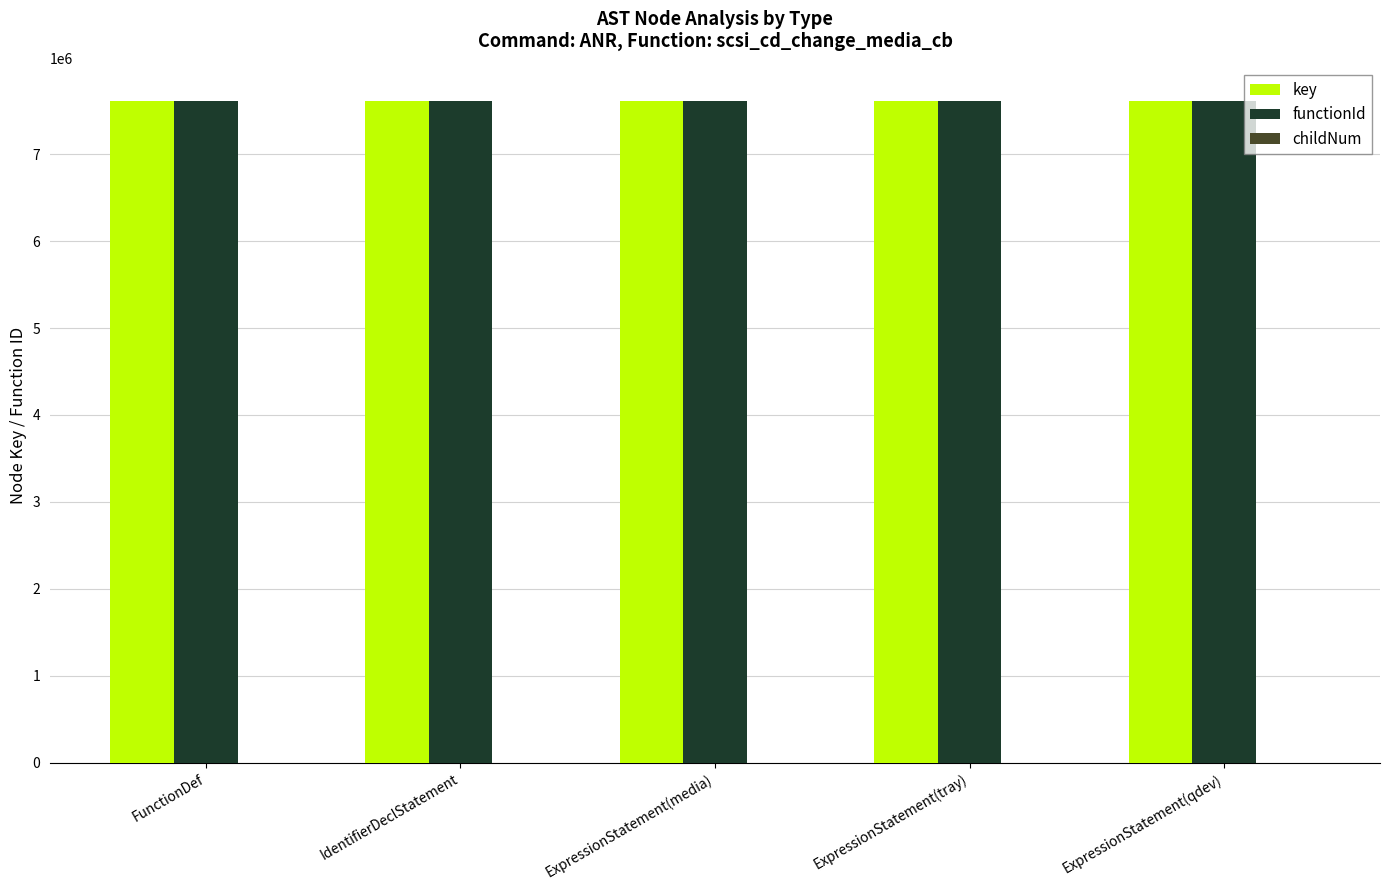

What is the sum of the functionId values at FunctionDef and IdentifierDeclStatement?

15222260